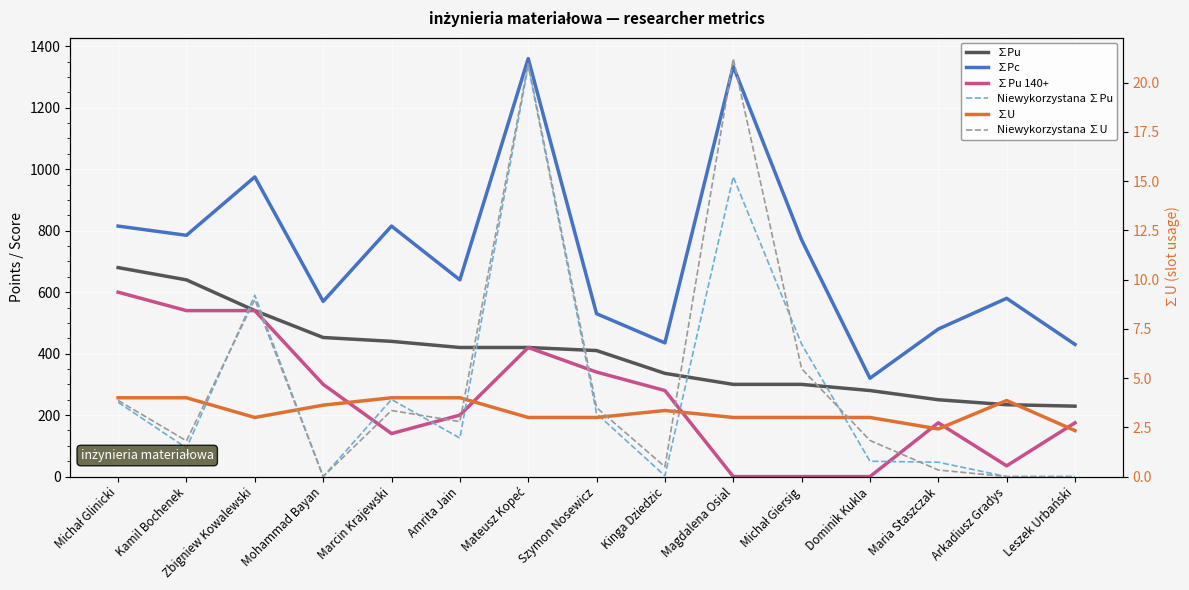

What is the average value of the Niewykorzystana ∑U series?

5.0